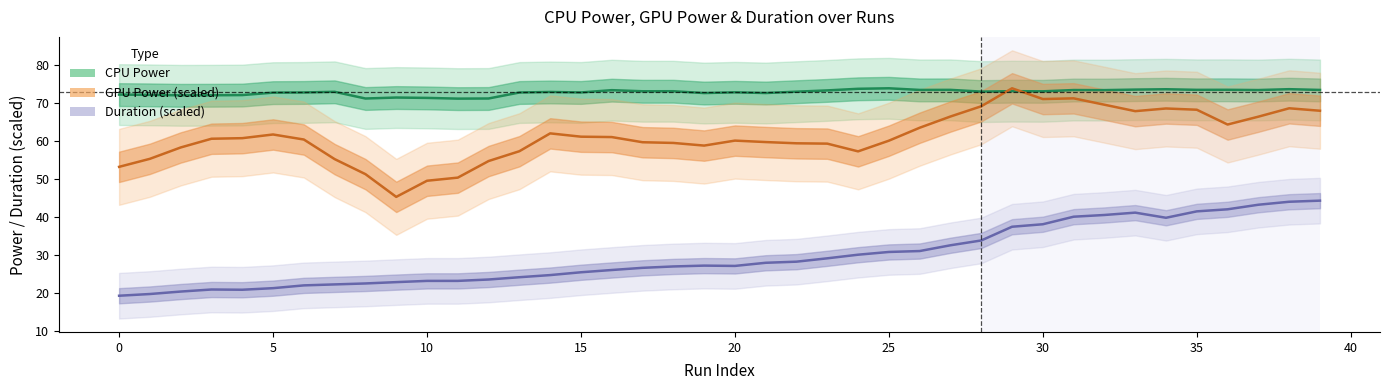

How many data points in CPU Power (W) are above 73?

21